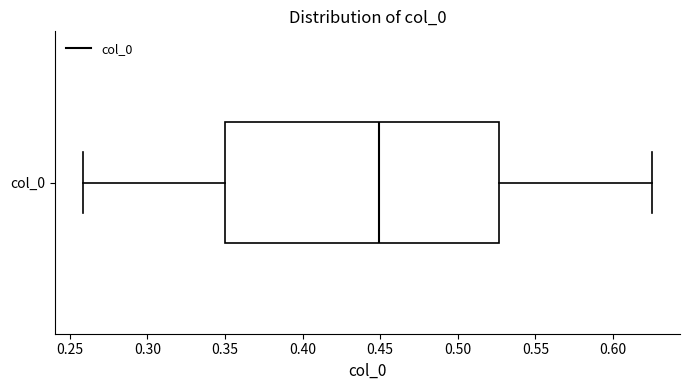

Read this box plot against the x-axis: the position of the median line, the range covered by the box, and the ends of both whiskers. The values are not printed on the chart, so give them approximately, as read against the axis.

median 0.450, box 0.350 to 0.525, whiskers 0.260 to 0.625